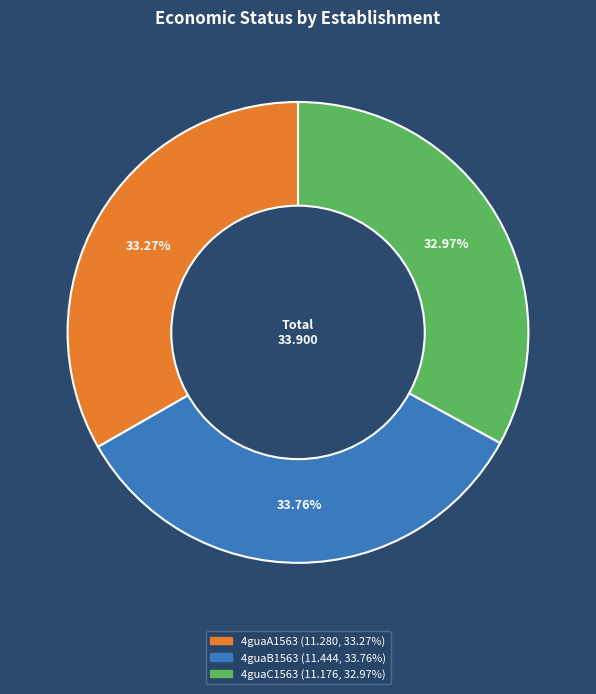

What is the ratio of the value at 4guaB1563 to the value at 4guaA1563?

1.0